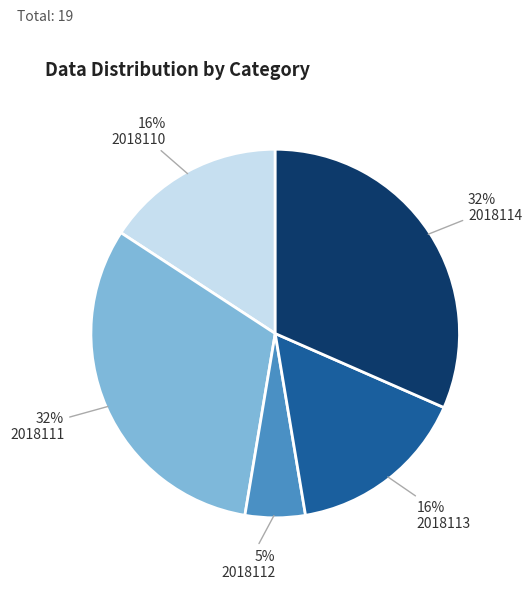

To the nearest percent, what percentage of the pie is 2018111?

32%